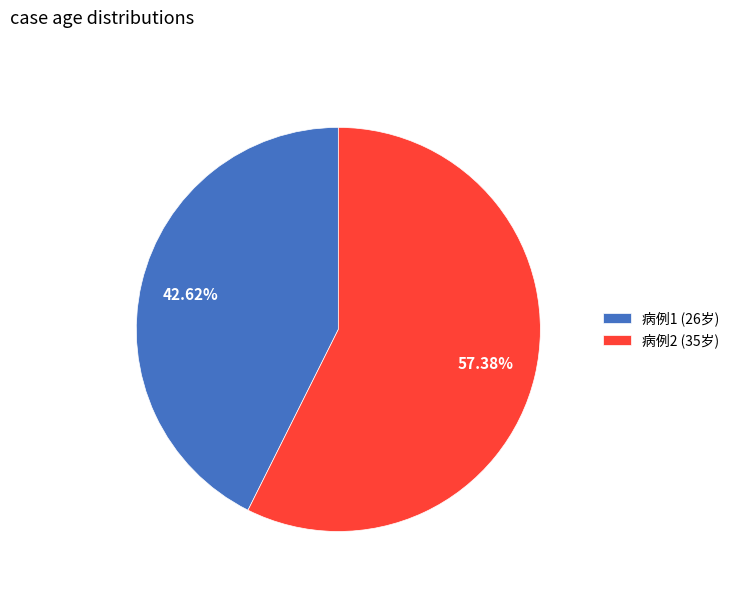

Count the number of slices in the pie.

2